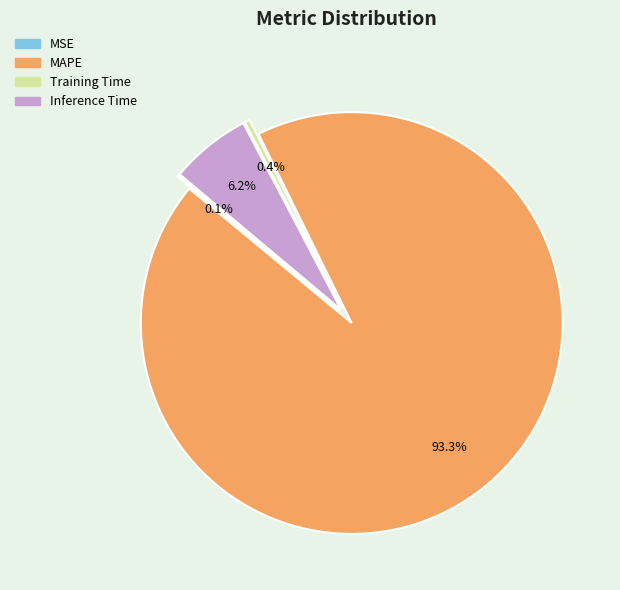

To the nearest percent, what is the combined percentage of MSE and Training Time?

1%